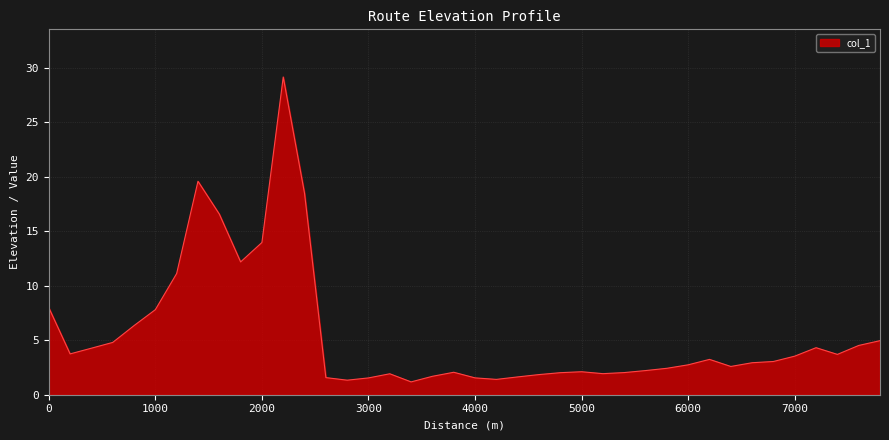

What is the difference between the maximum and minimum values?

28.0